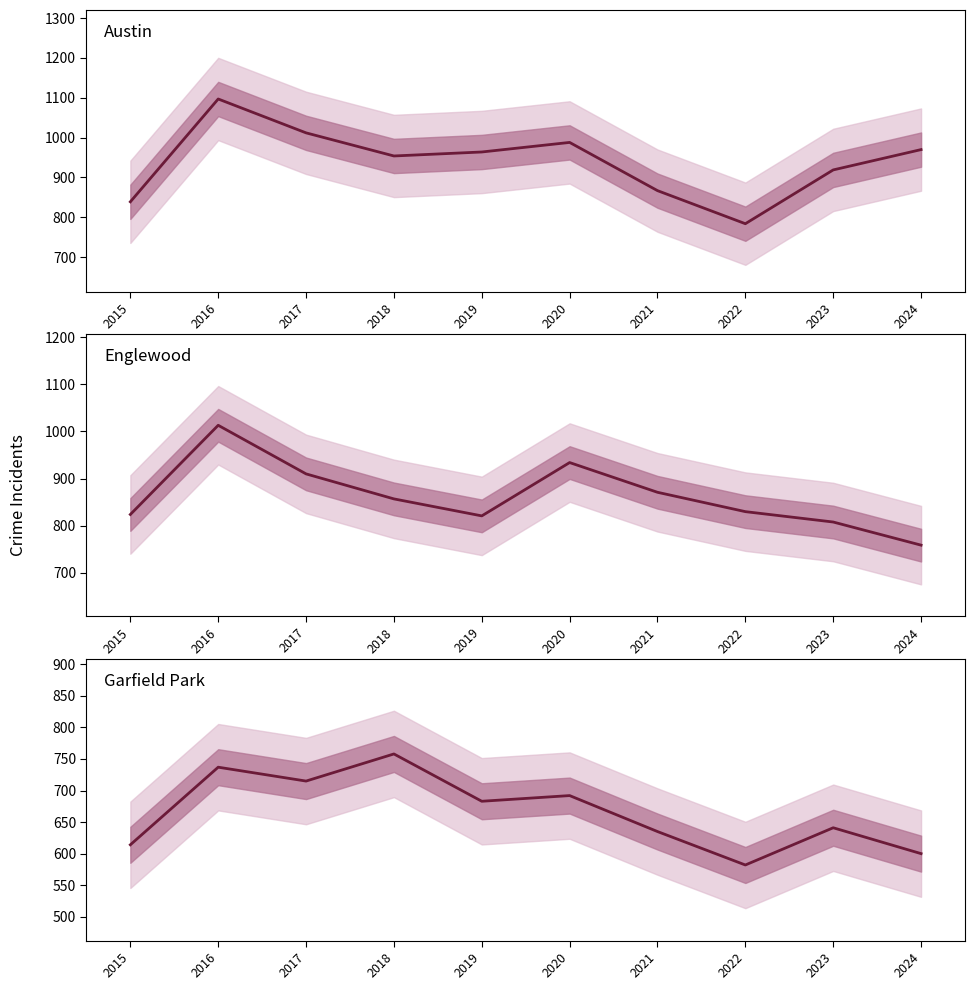

Is it true that Austin equals 1197 at 2023?

False